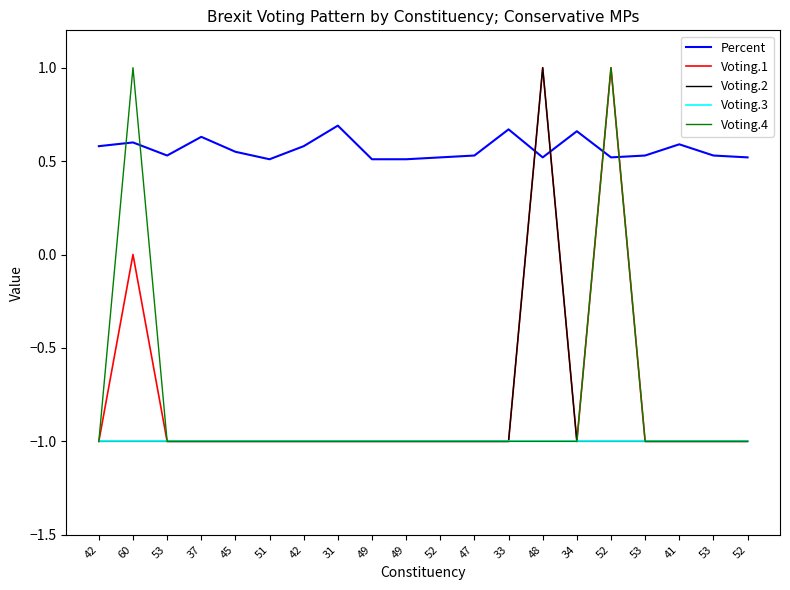

What are all the series names shown in the legend?

Percent, Voting.1, Voting.2, Voting.3, Voting.4